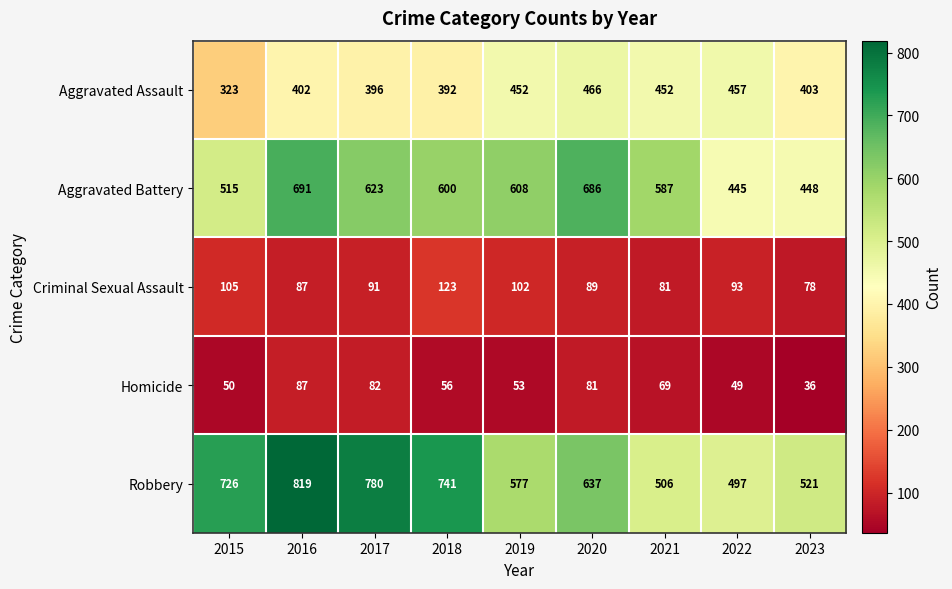

At which category is the sum across all series the highest?

2016